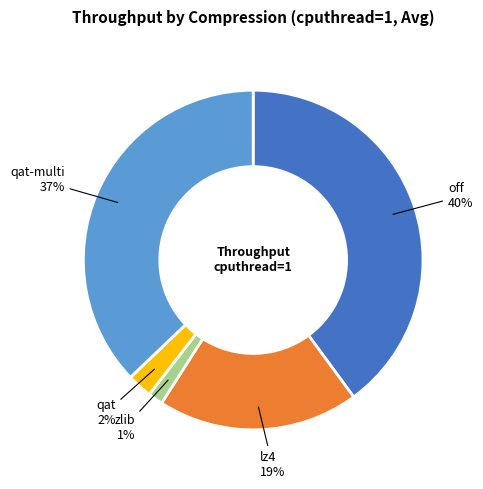

What percentage is the off slice, to the nearest percent?

40%